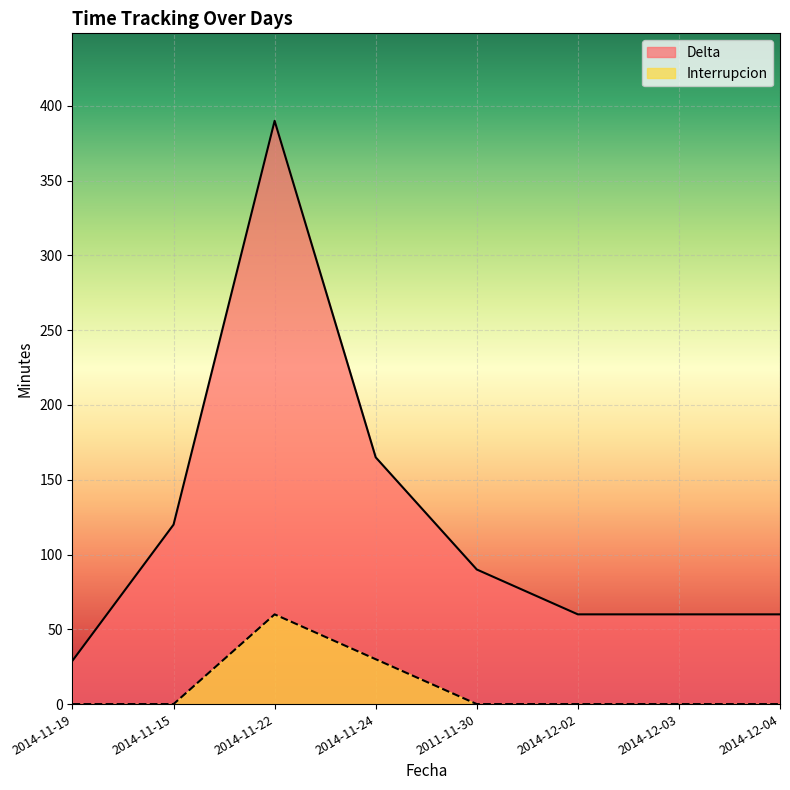

At which category is the sum across all series the highest?

2014-11-22